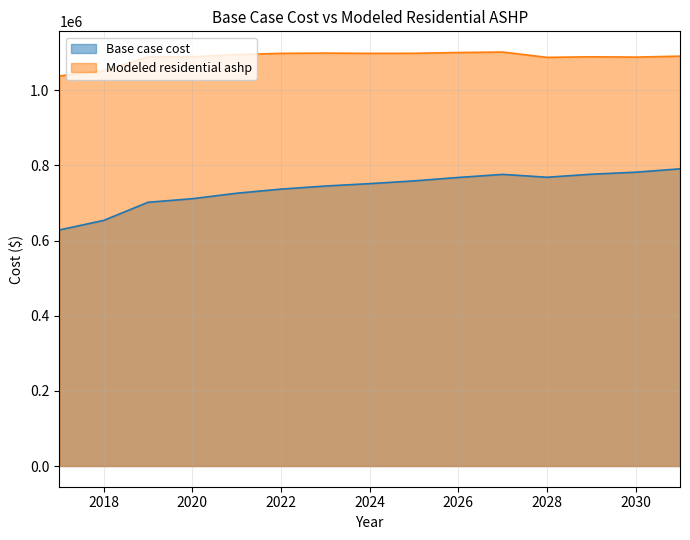

What value does the Base case cost series have at 2022?

736783.9